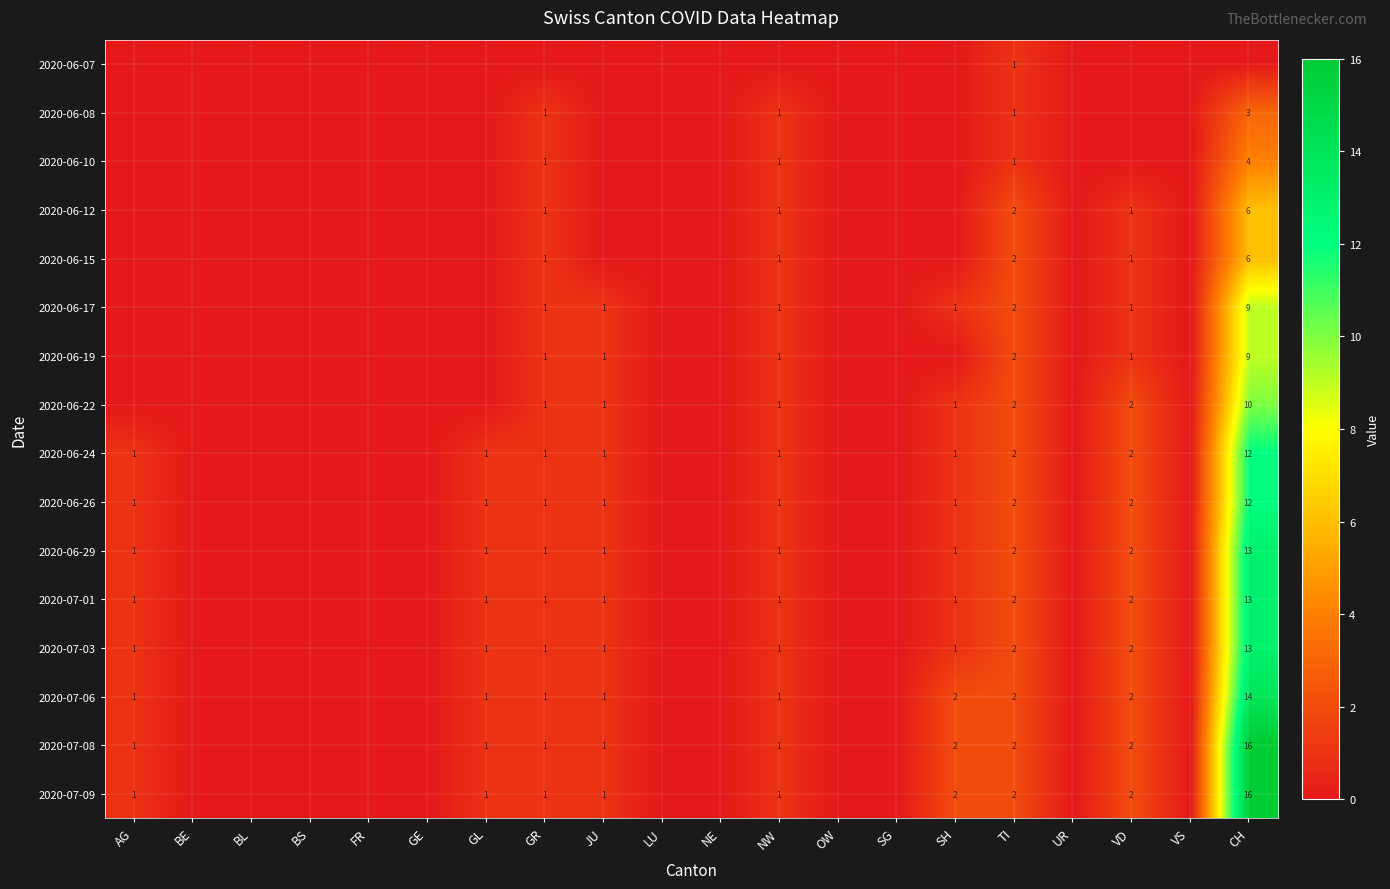

How many values in 2020-07-08 are above zero?

9